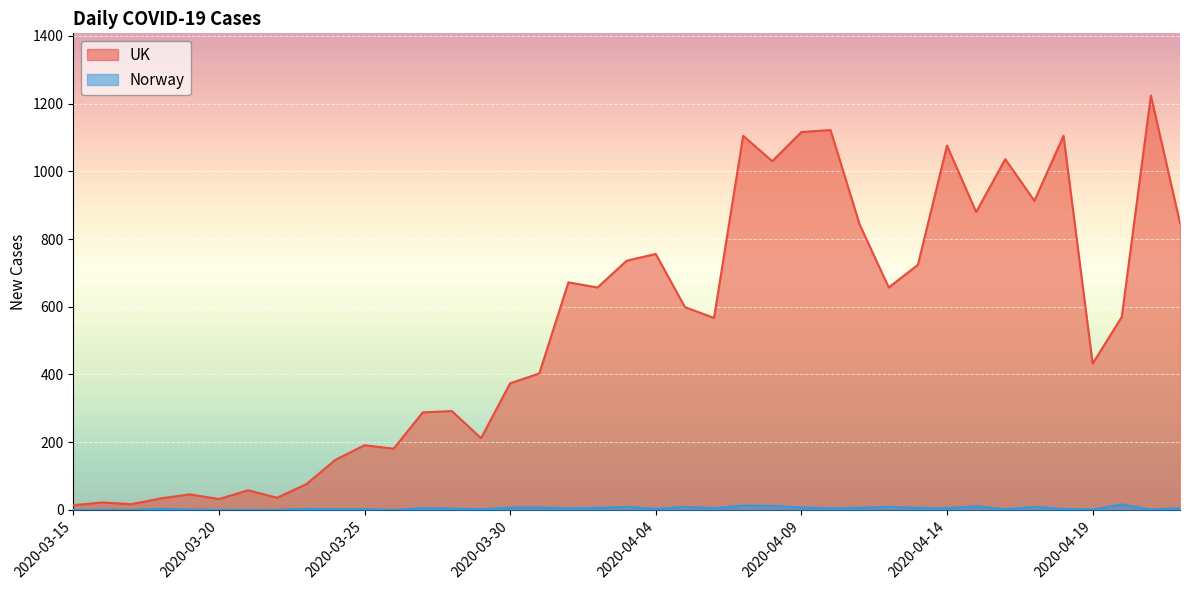

Does the chart display data point markers on the line(s)?

No